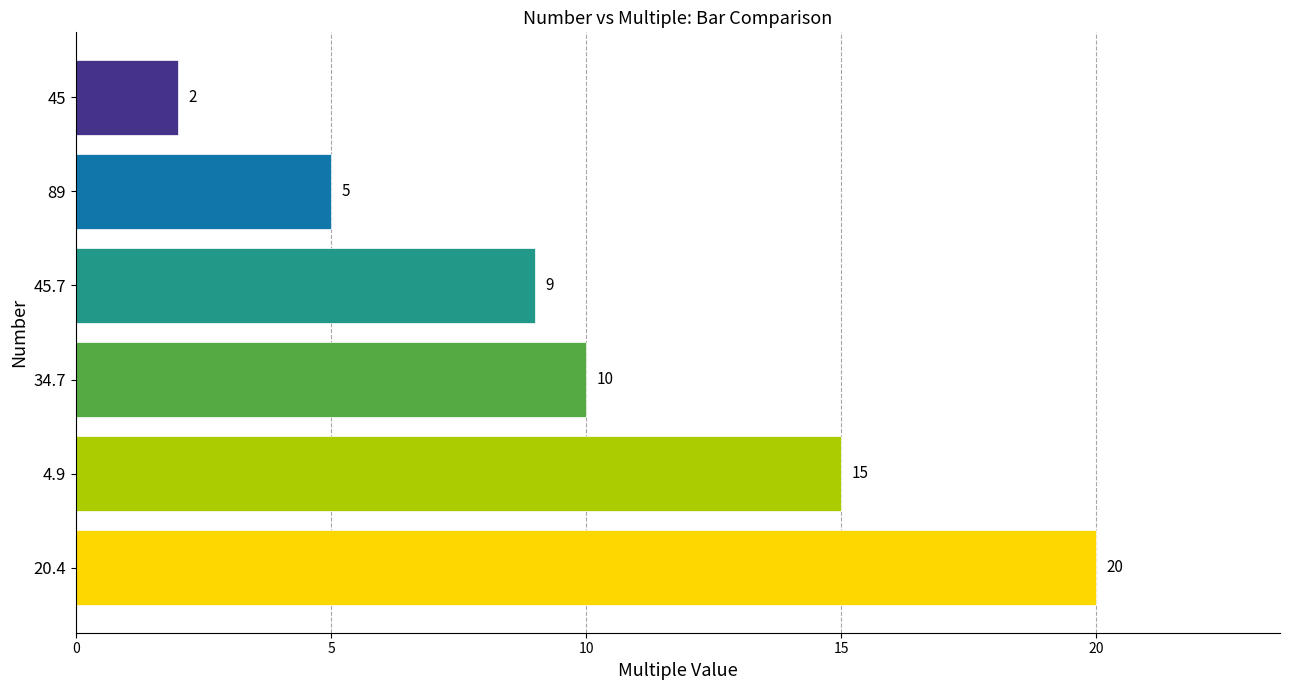

List the labels in order of value, largest first.

20.4, 4.9, 34.7, 45.7, 89, 45